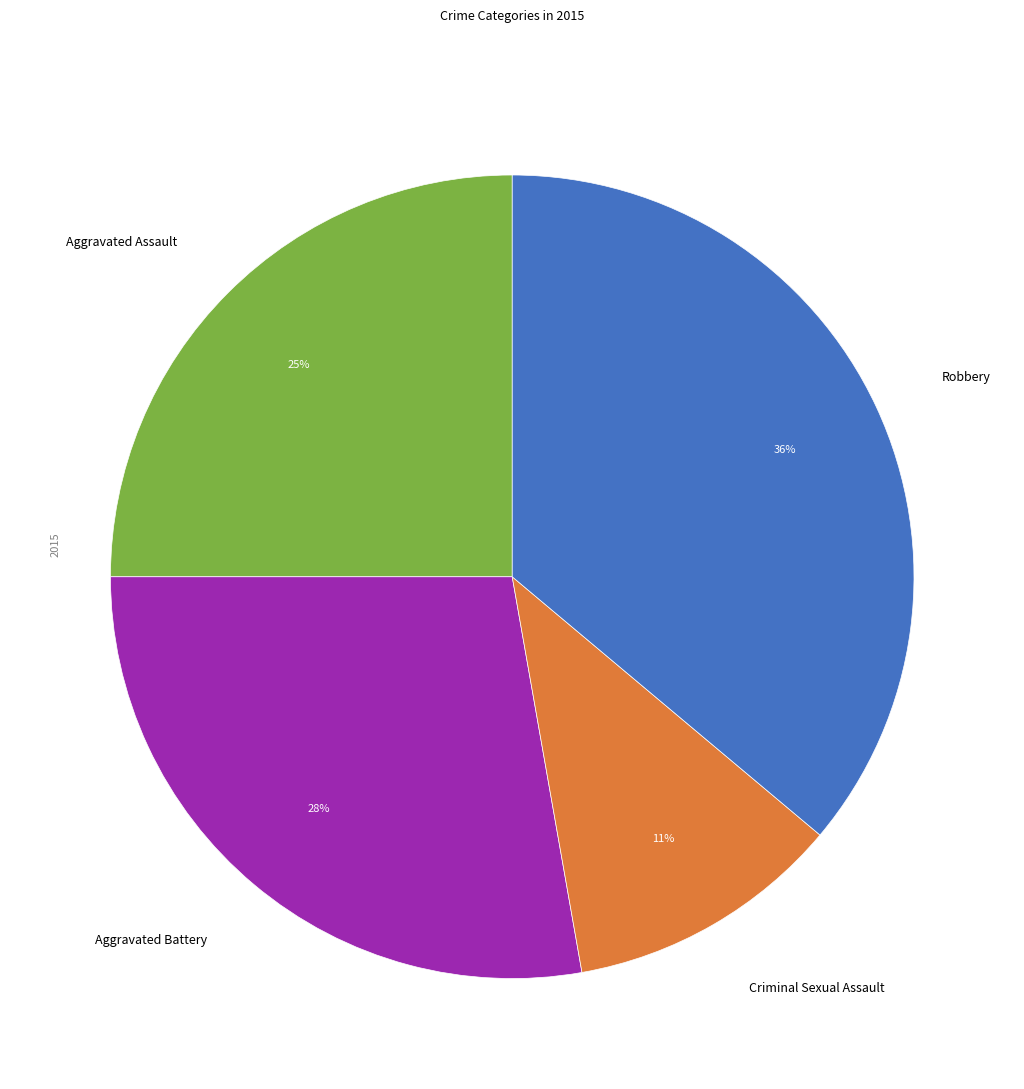

Is it true that Aggravated Battery is 28% of the pie?

True